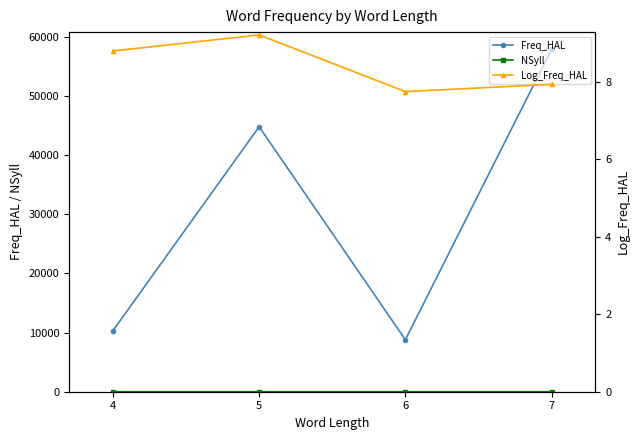

True or false: Freq_HAL and NSyll intersect in this chart.

False